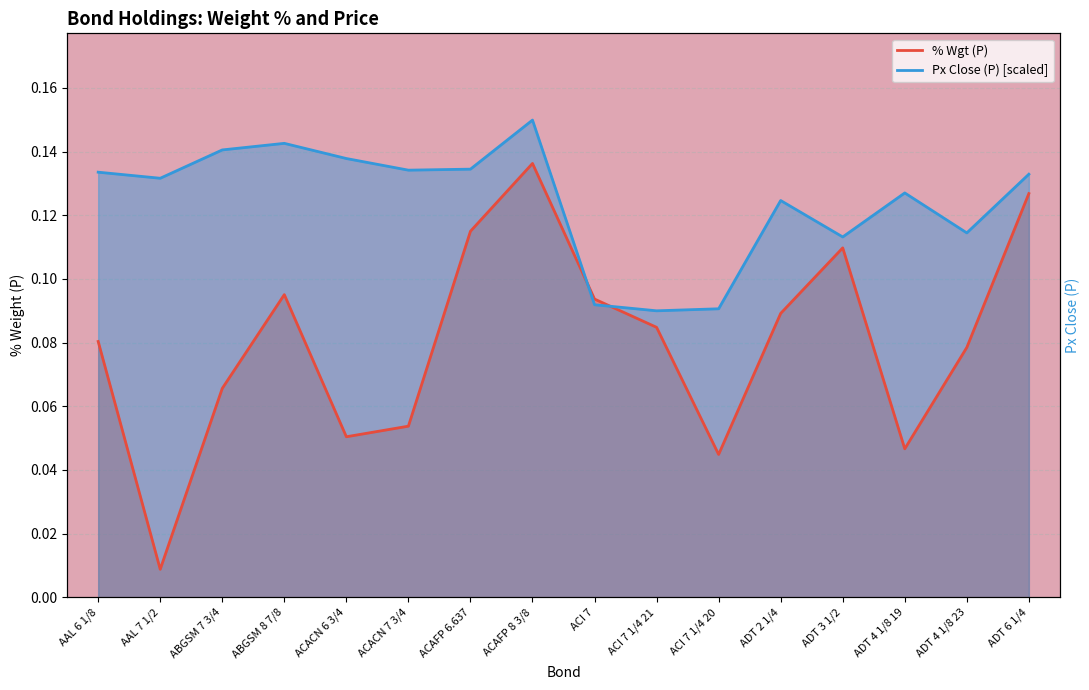

What is the label of the 6th point from the right?

ACI 7 1/4 20